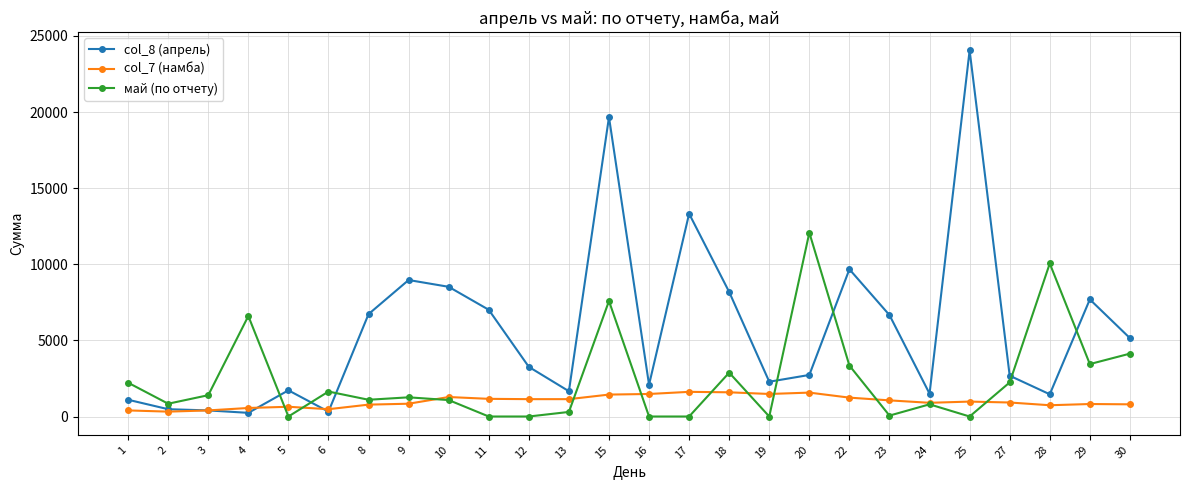

What is the approximate value of col_8 (апрель) at 20, to the nearest 100?

2700